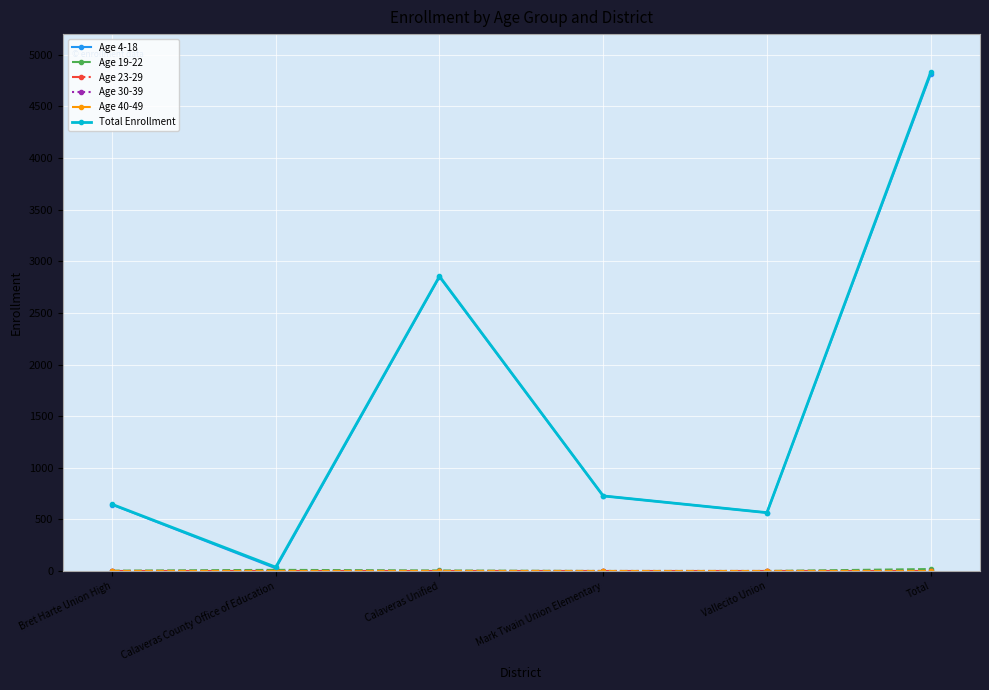

What is the difference between the Age 4-18 values at Calaveras Unified and Calaveras County Office of Education?

2823